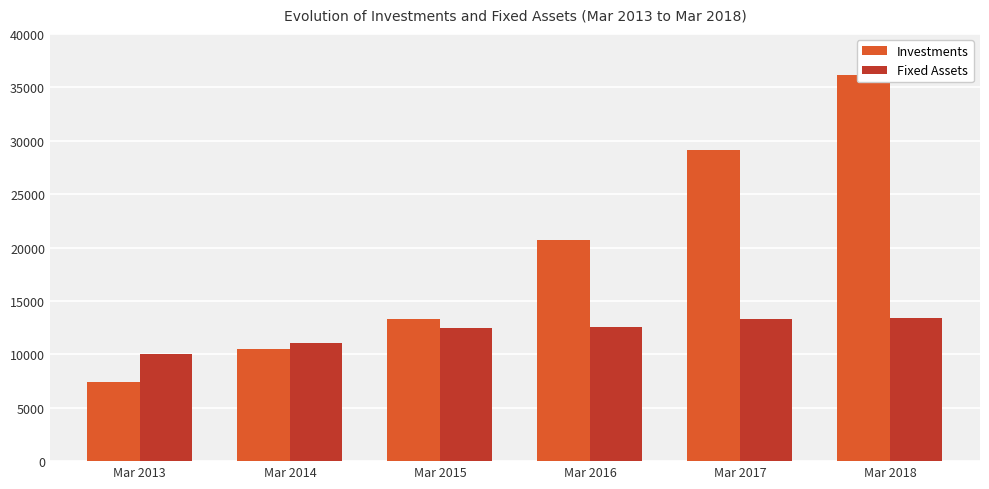

What is the total value across all series at Mar 2016?

33206